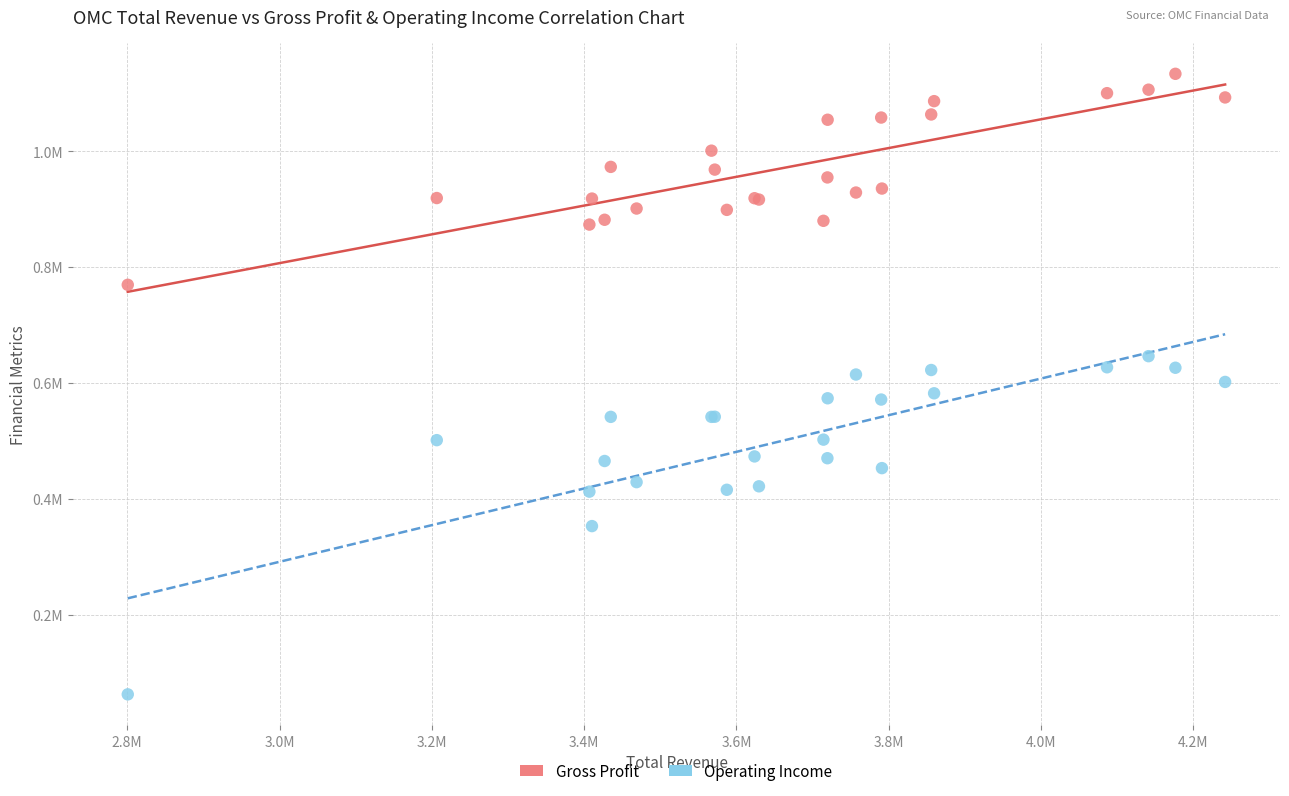

Which series reaches the minimum Y coordinate?

Operating Income